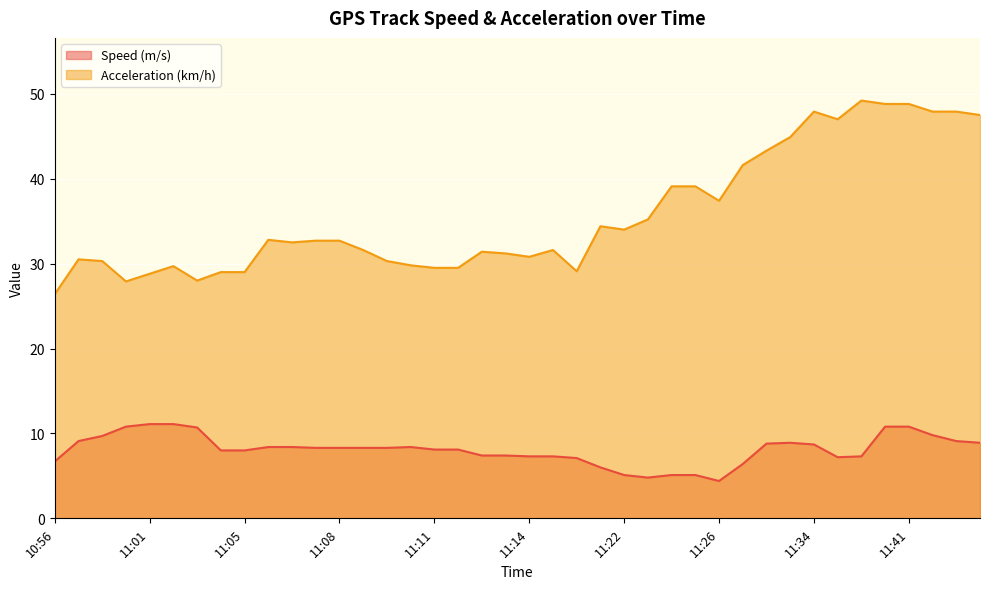

What is the label of the 3rd point from the right?

11:42